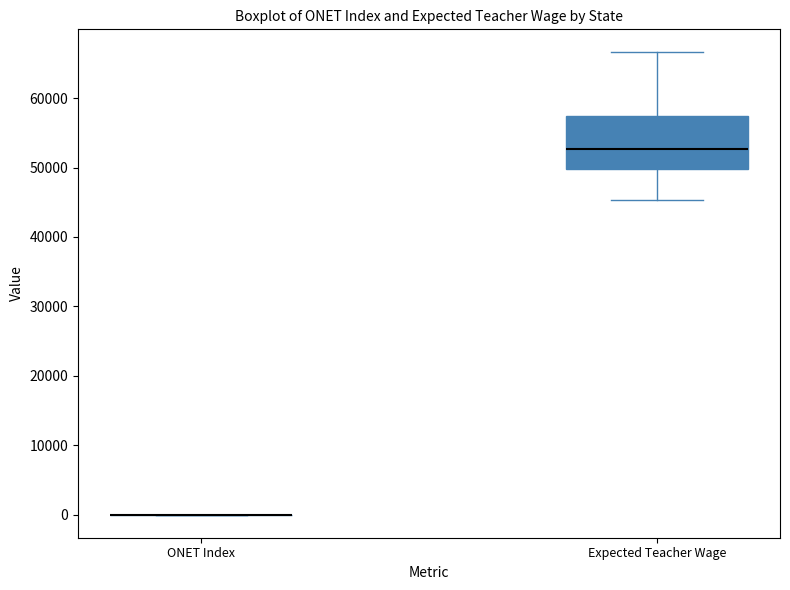

Reading left to right, transcribe this box plot: for each box, give where its median line is, the range the box spans, and where its two whiskers end, as read against the y-axis. The values are not printed on the chart, so give them approximately, as read against the axis.

ONET Index: box collapsed to a line at 0, whiskers 0 to 0
Expected Teacher Wage: median 53000, box 50000 to 57000, whiskers 45000 to 67000